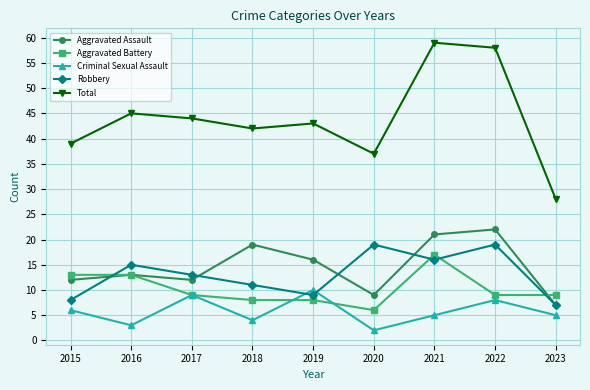

Which series has the widest spread of values?

Total